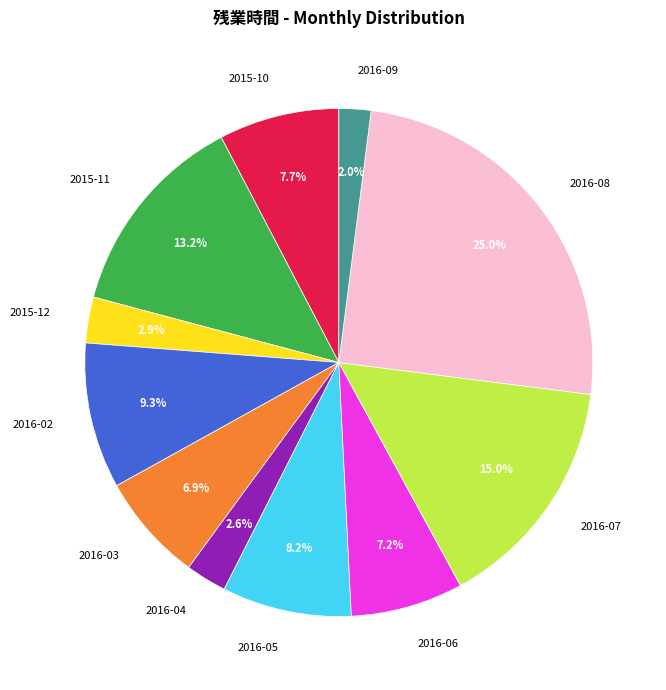

To the nearest percent, what percentage of the pie is 2016-03?

7%